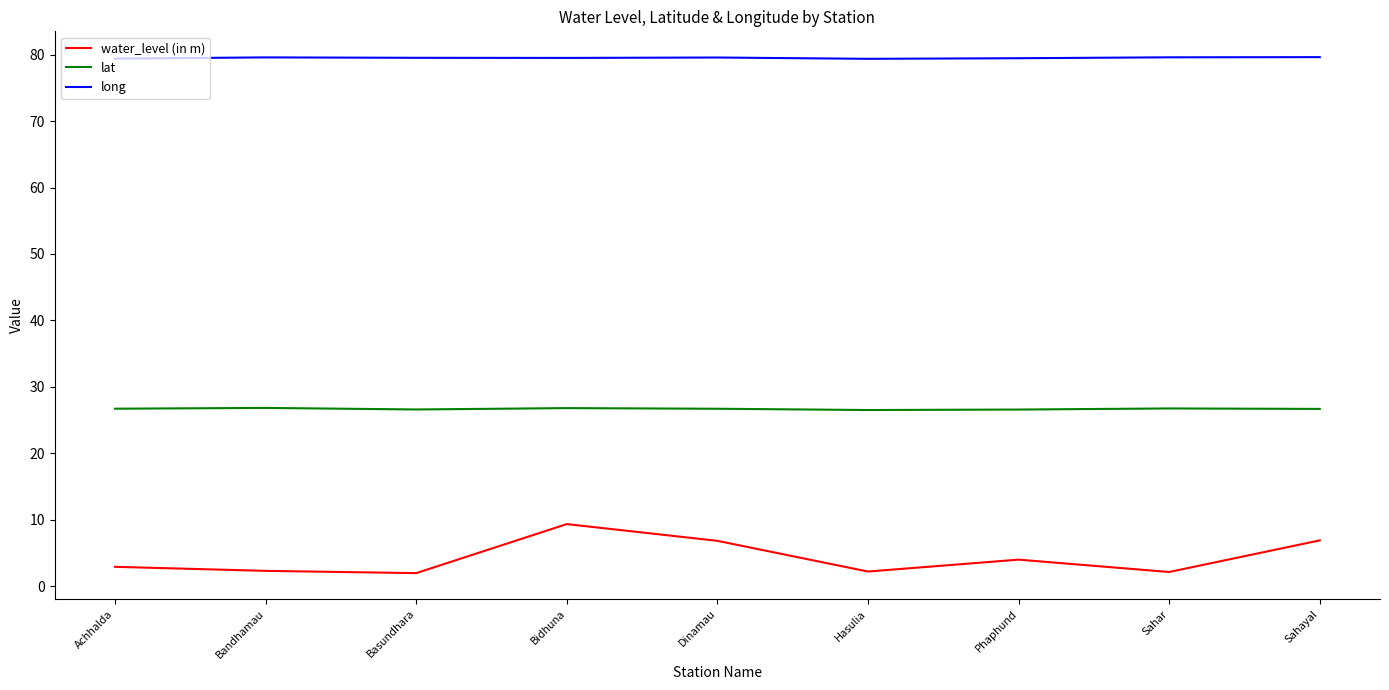

Is it true that water_level (in m) equals 2.9 at Achhalda?

True